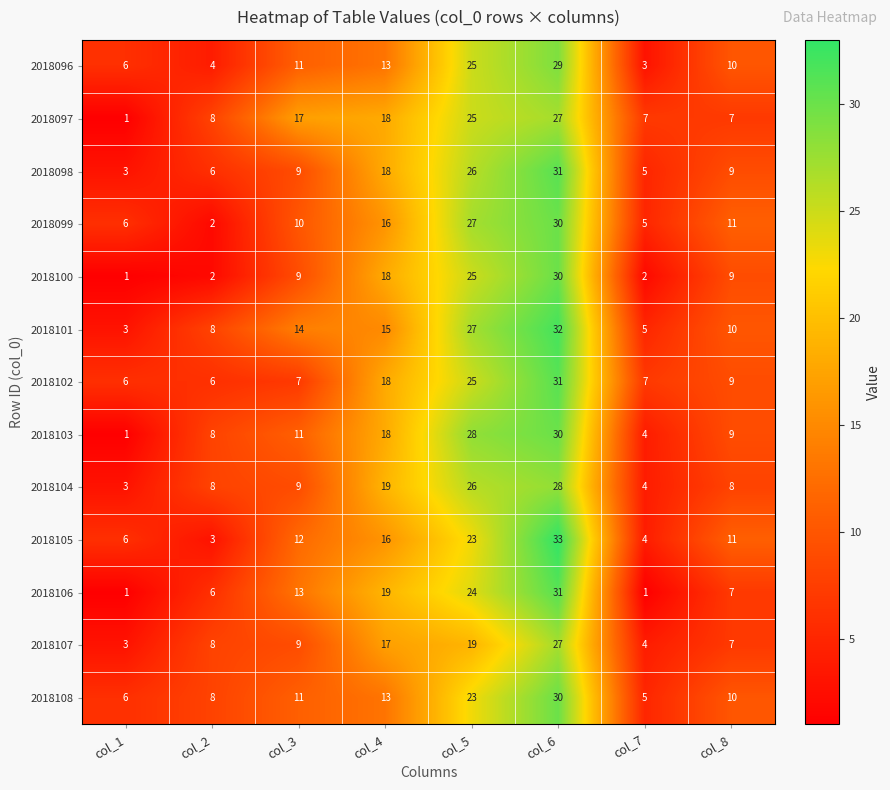

How many data points does each series have?

8